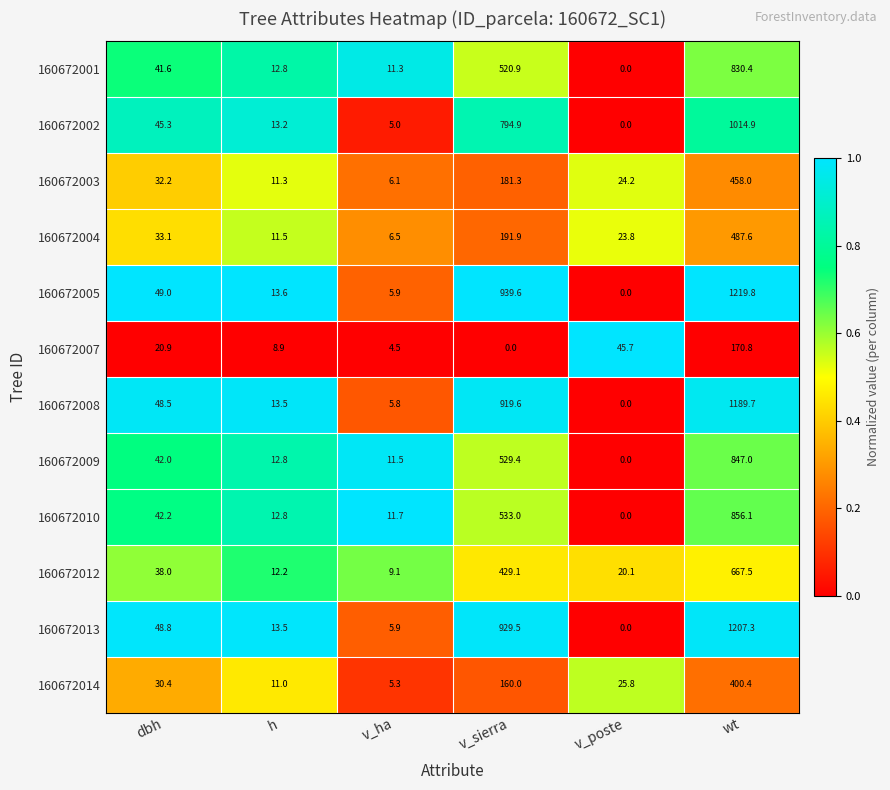

At which label does 160672002 first exceed 45?

dbh